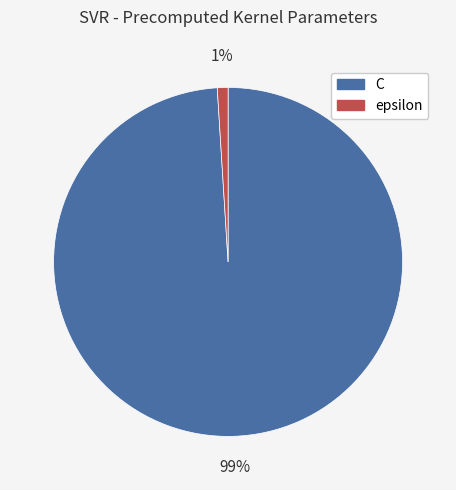

To the nearest percent, what portion does C represent?

99%